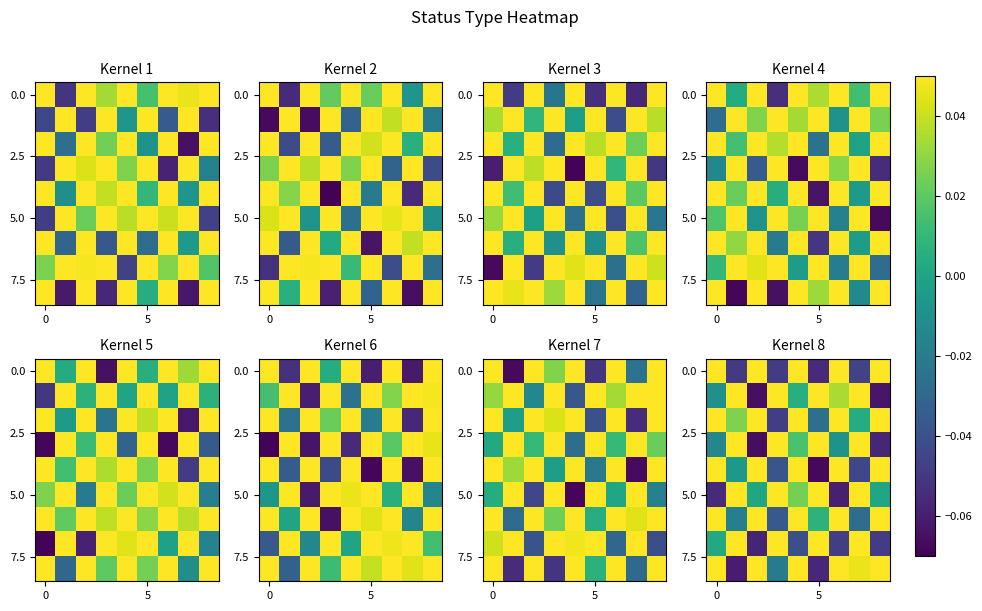

At which category is the sum across all series the highest?

4